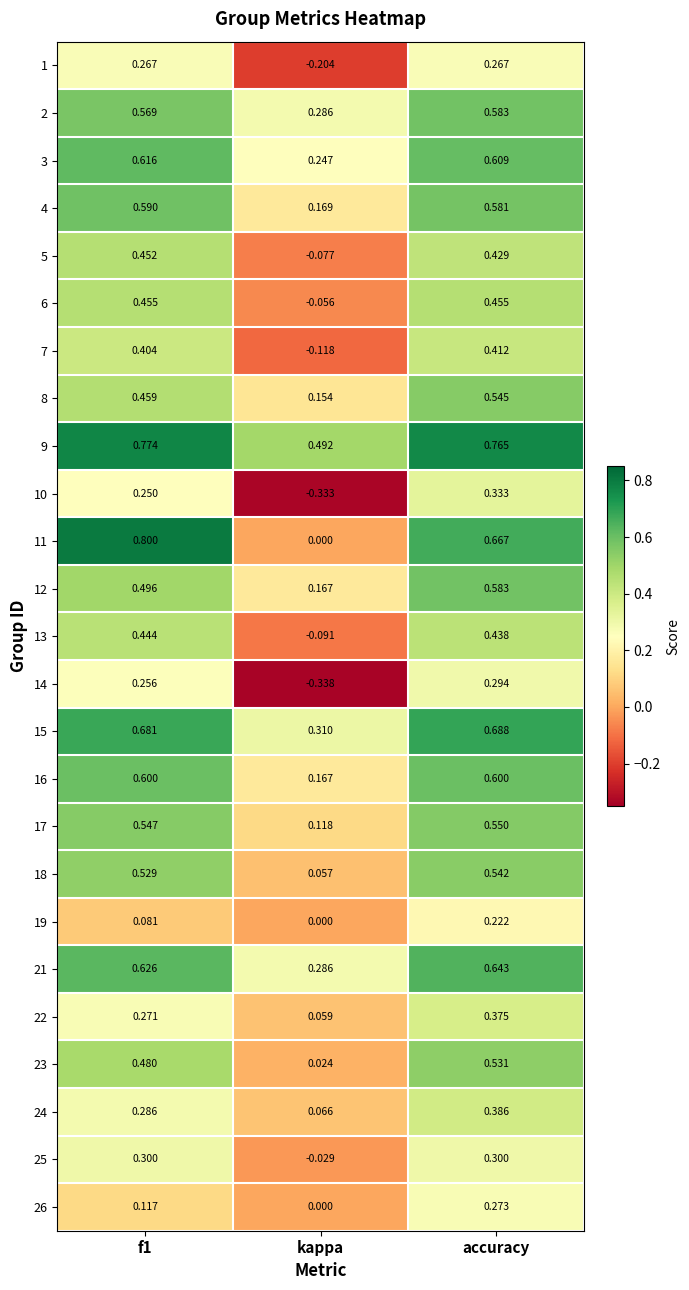

At which label is 23 closest to 0?

kappa